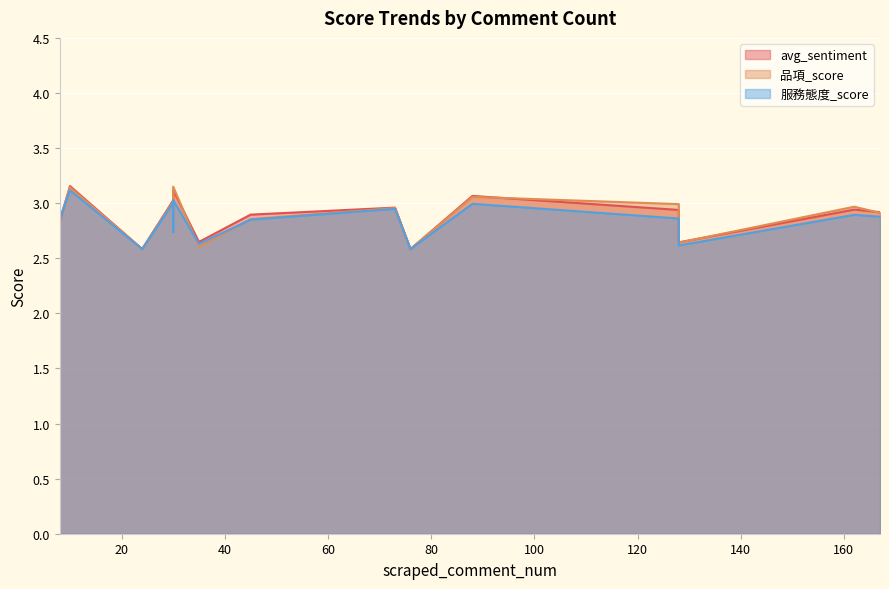

What are all the series names shown in the legend?

avg_sentiment, 品項_score, 服務態度_score